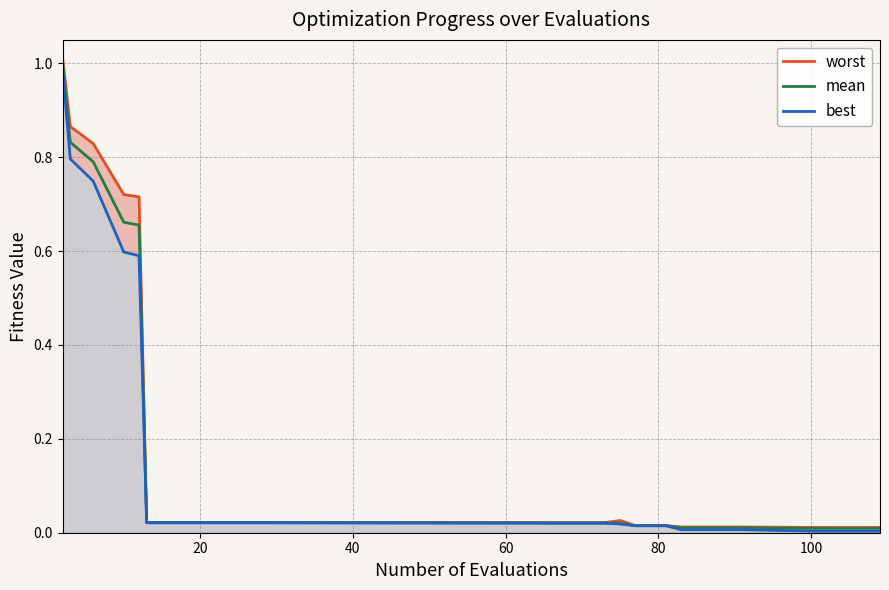

True or false: best and mean intersect in this chart.

False